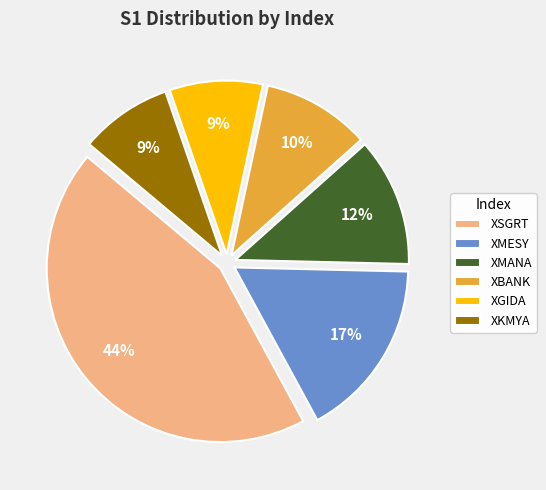

True or false: XGIDA accounts for 9% of the total.

True